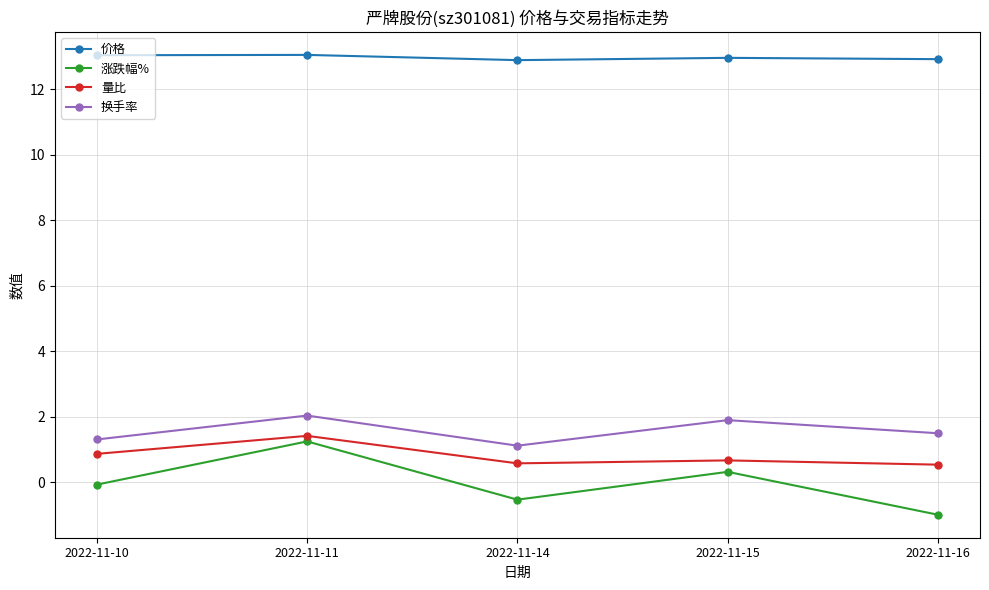

What is the smallest value displayed?

-1.0